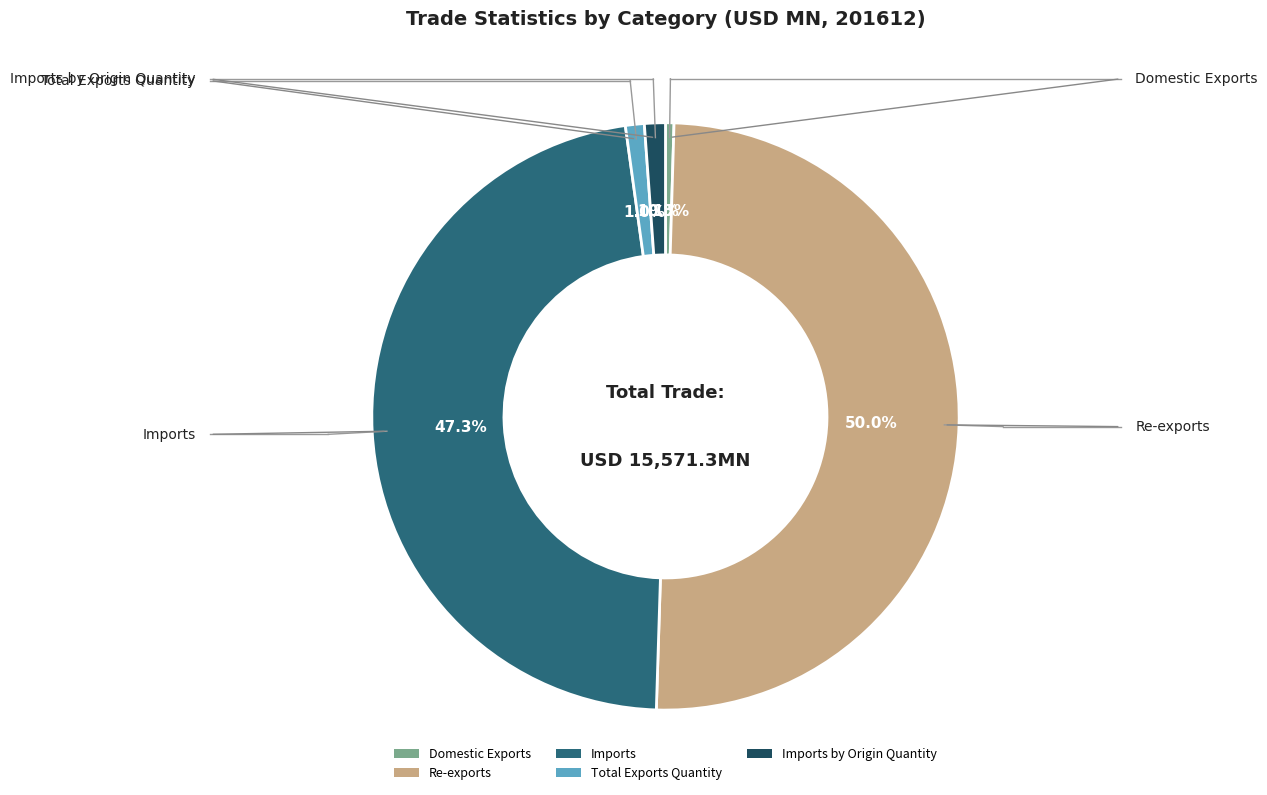

To the nearest percent, what is the difference between the Imports and Domestic Exports slice percentages?

47%